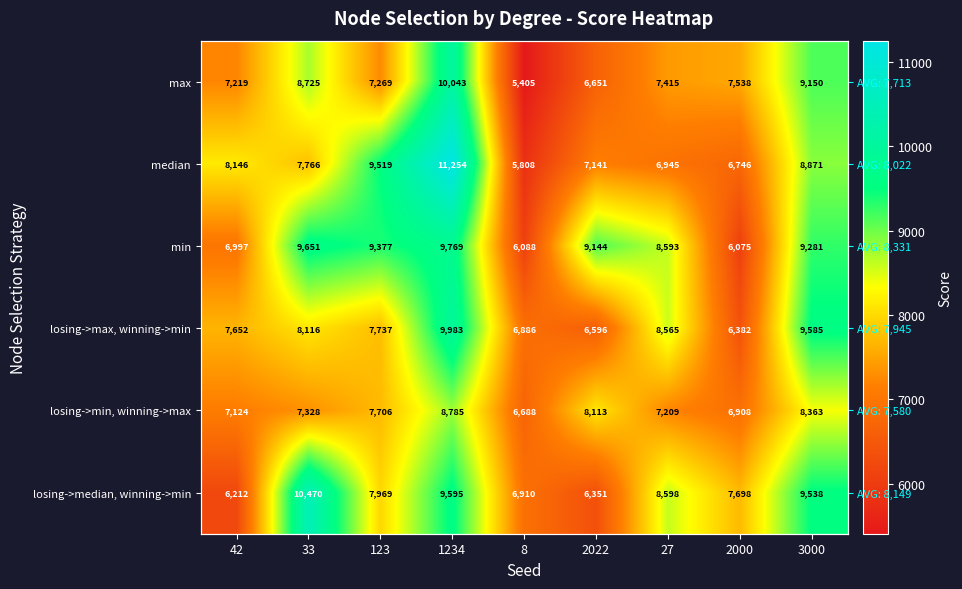

At how many categories does at least one series exceed 8216?

6